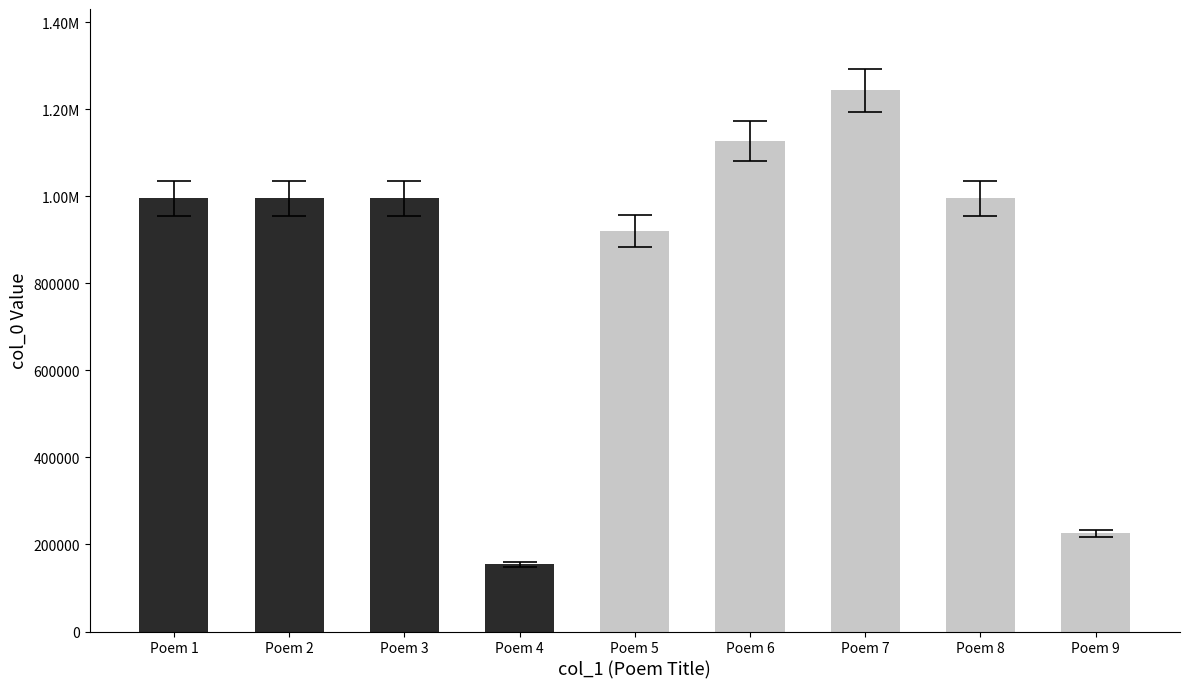

What is the ratio of the value at Poem 2 to the value at Poem 6?

0.9